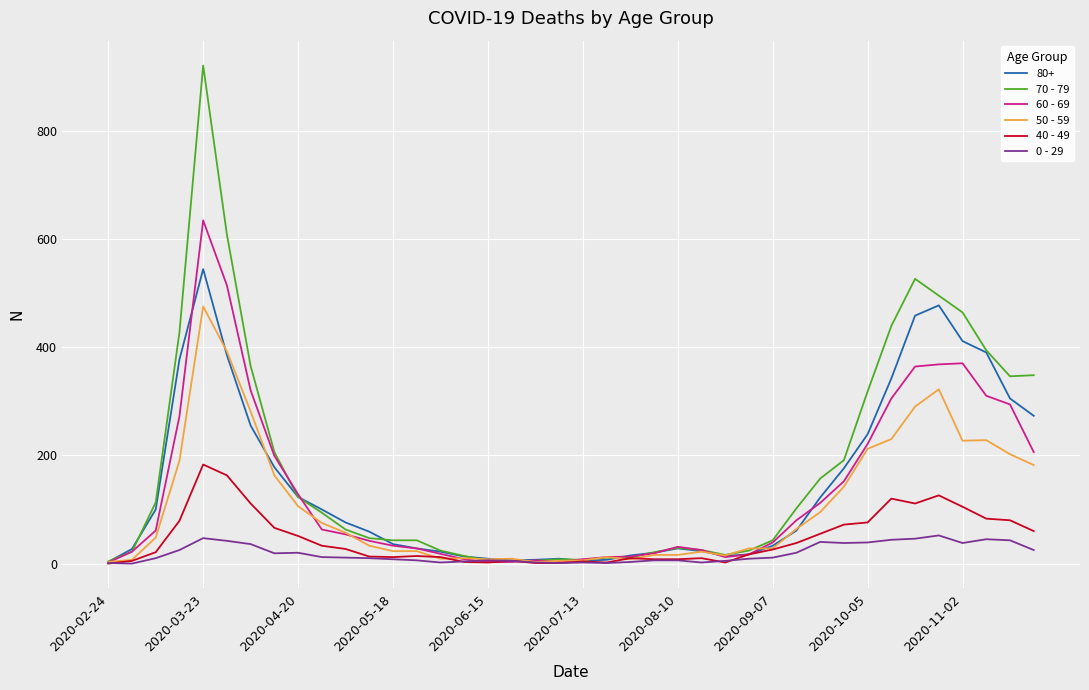

Which series has the widest spread of values?

70 - 79